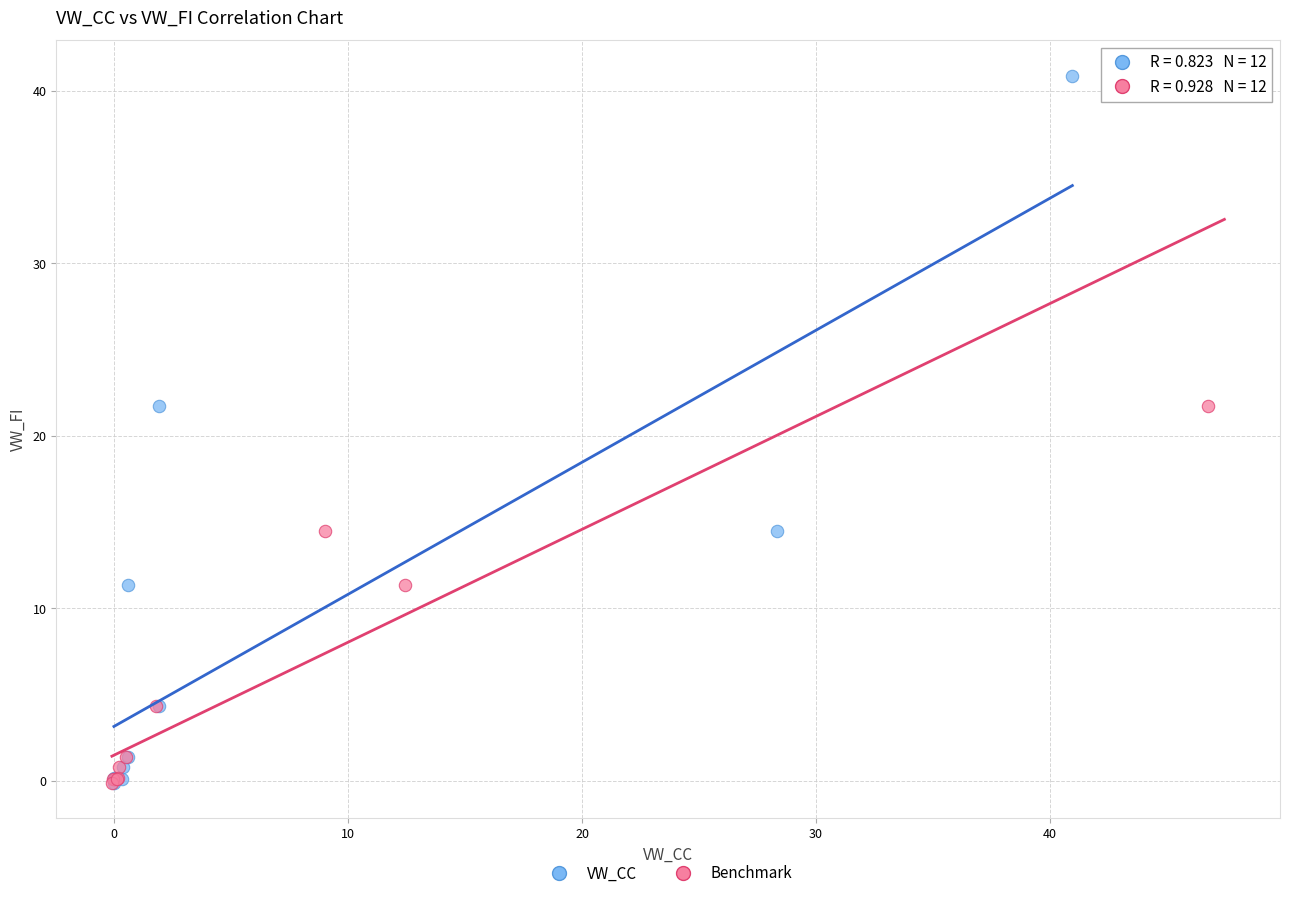

What are all the series names shown in the legend?

VW_CC, Benchmark